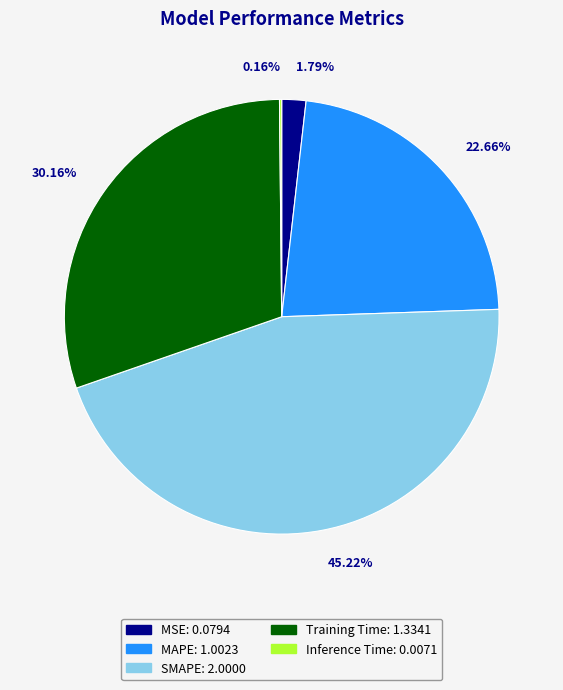

What is the largest slice in the pie chart?

SMAPE